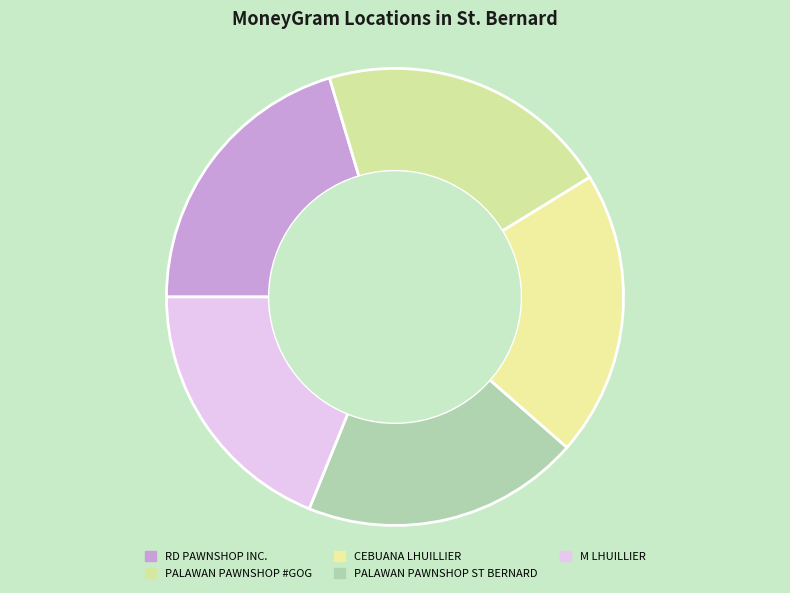

To the nearest percent, what is the average slice percentage?

20%